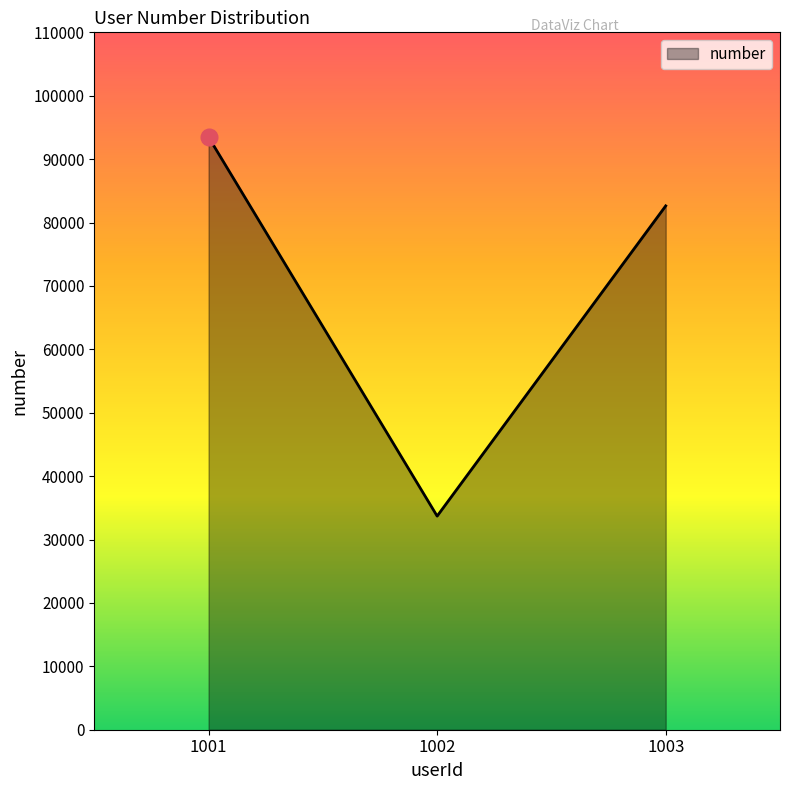

What is the difference between the values at 1003 and 1001?

10850